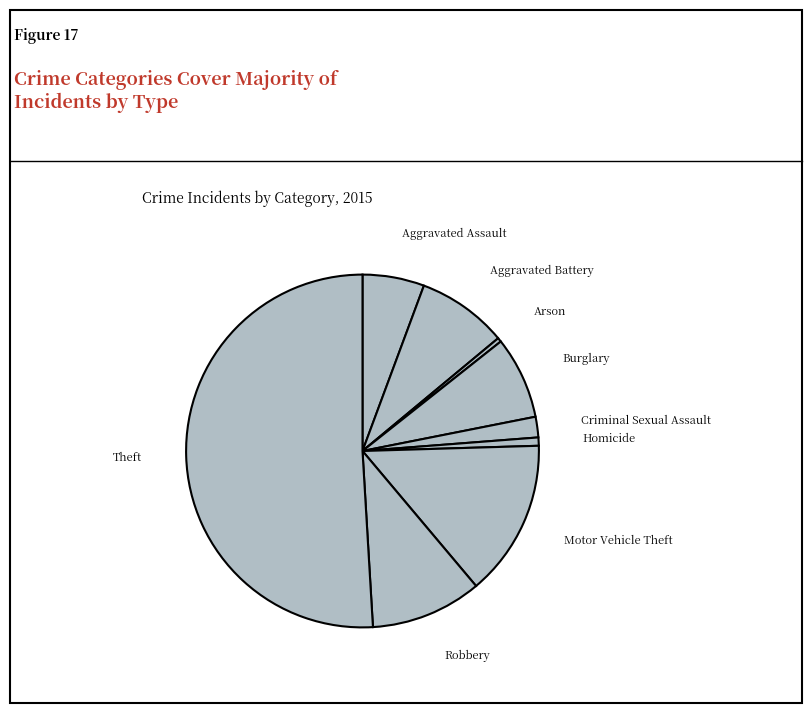

Count the number of slices in the pie.

9